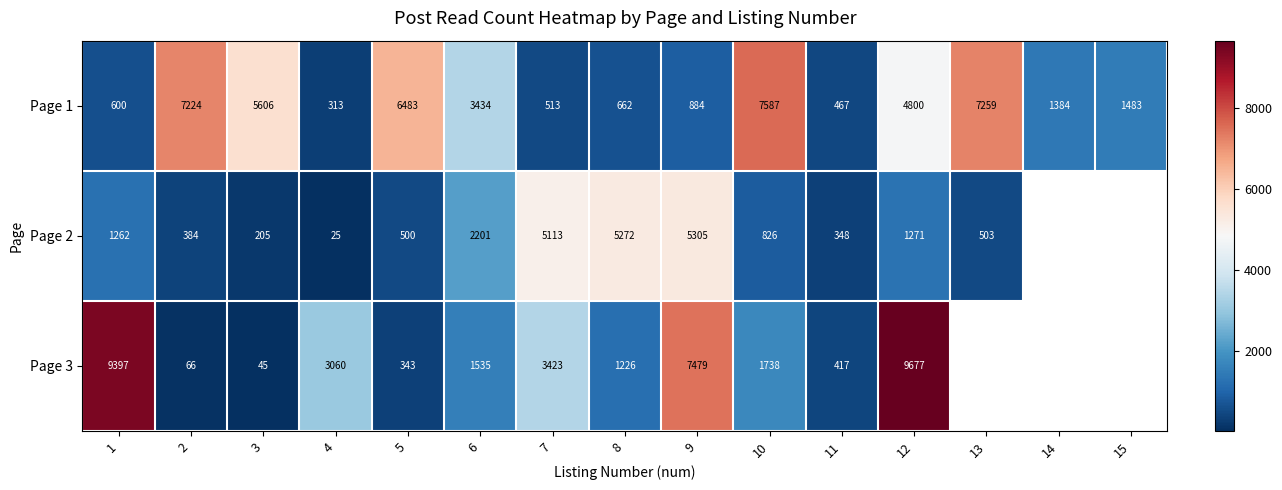

What is the average value of the Page 1 series?

3247